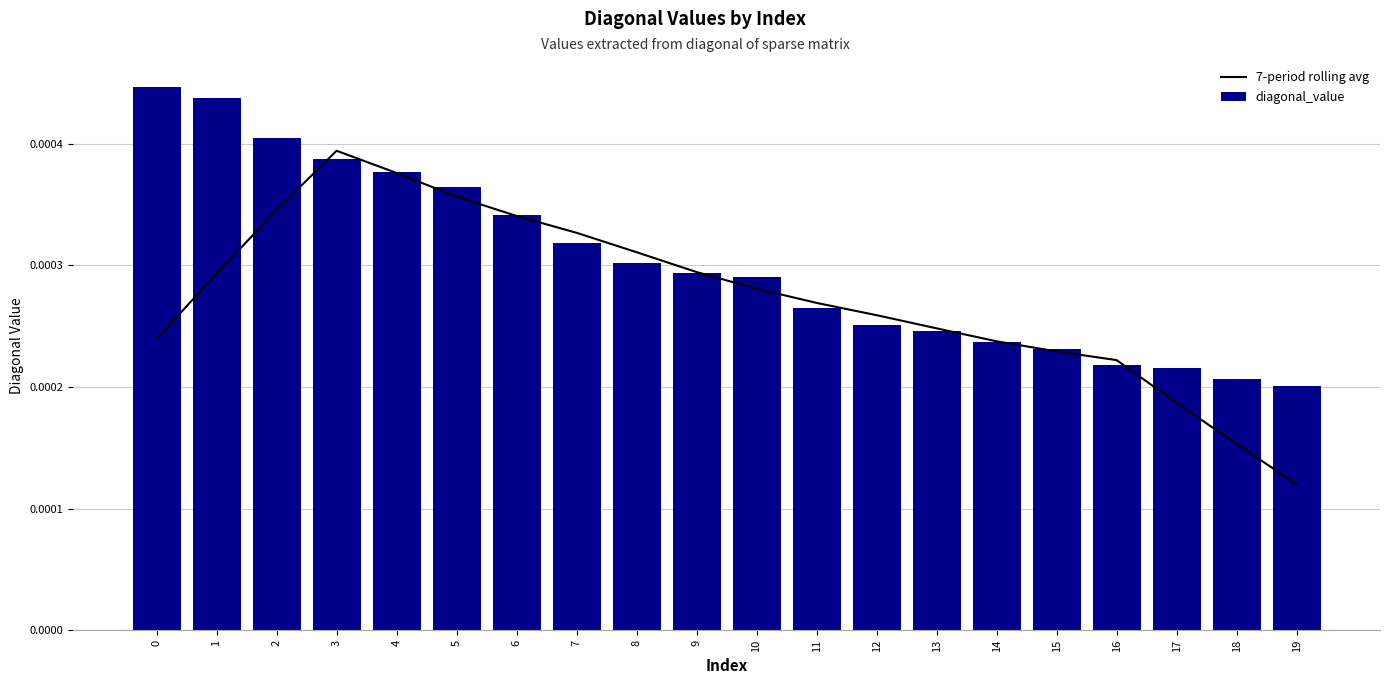

How many diagonal_value values are between 0 and 1?

20